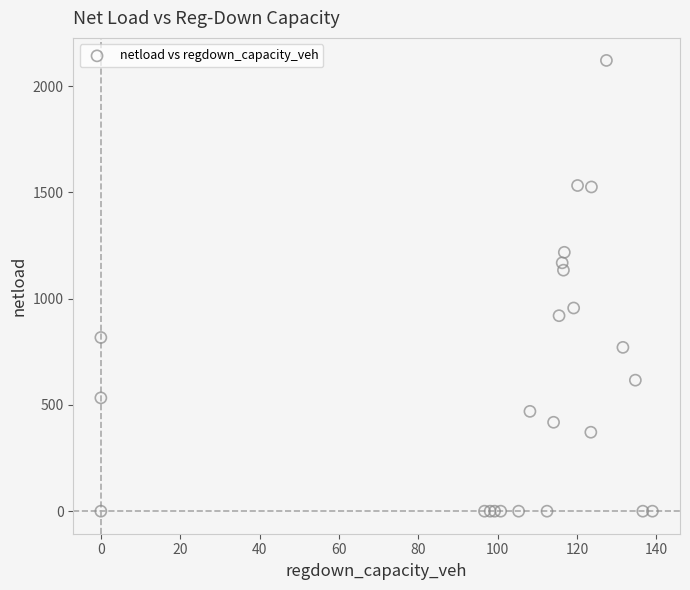

What Y value in the scatter plot is closest to 1060?

1134.3